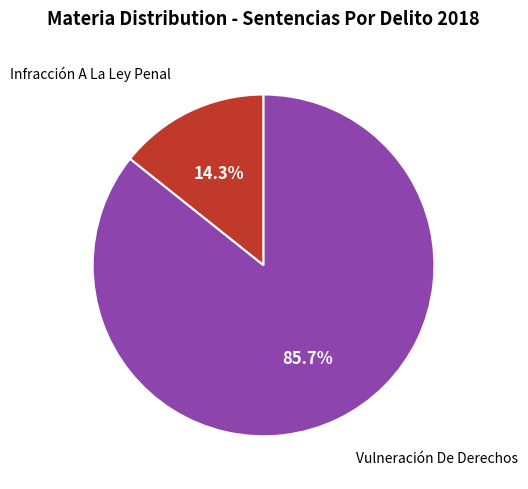

Between Infracción A La Ley Penal and Vulneración De Derechos, which is larger?

Vulneración De Derechos